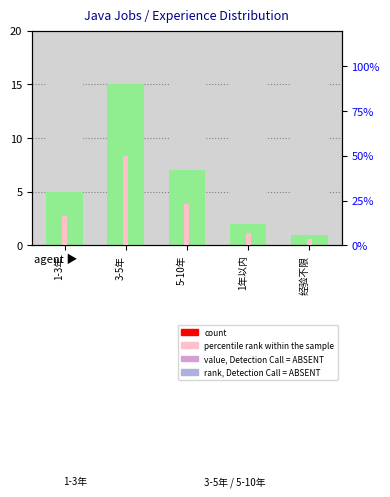

Which label corresponds to the largest value in the chart?

3-5年